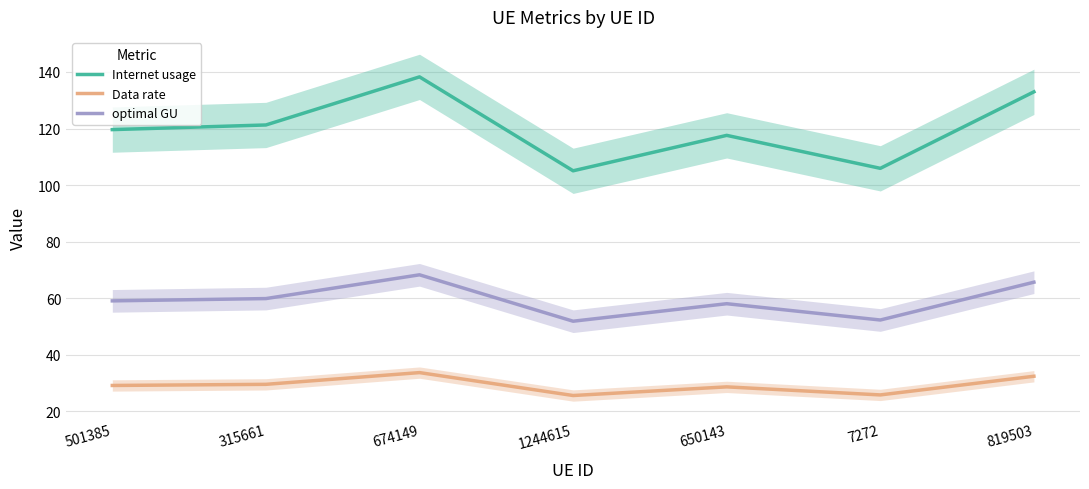

How many interior local valleys does the Internet usage series have?

2